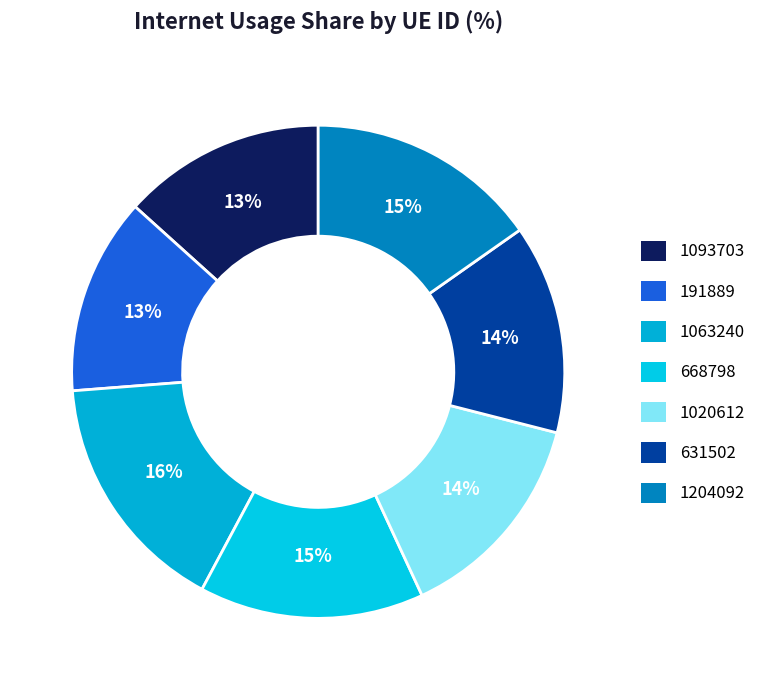

To the nearest percent, what is the difference between the largest and smallest slice percentages?

3%